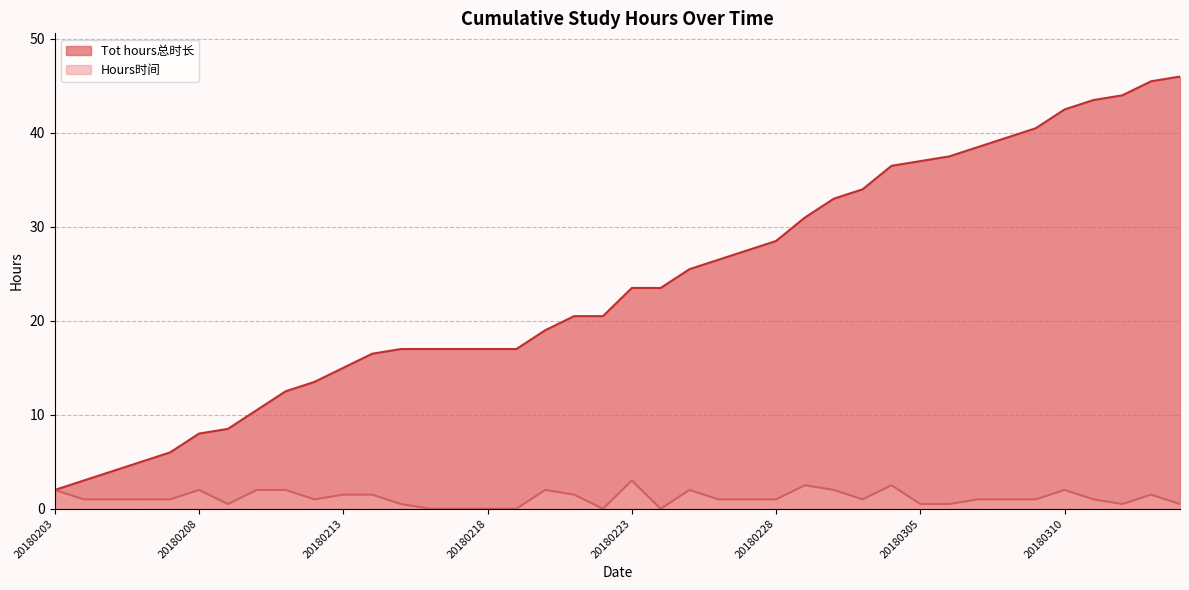

What is the spread (max minus min) of values at 20180212?

12.5